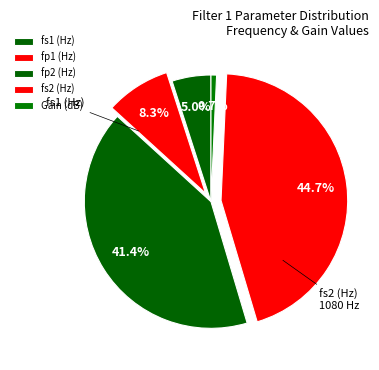

How many segments does this pie chart have?

5